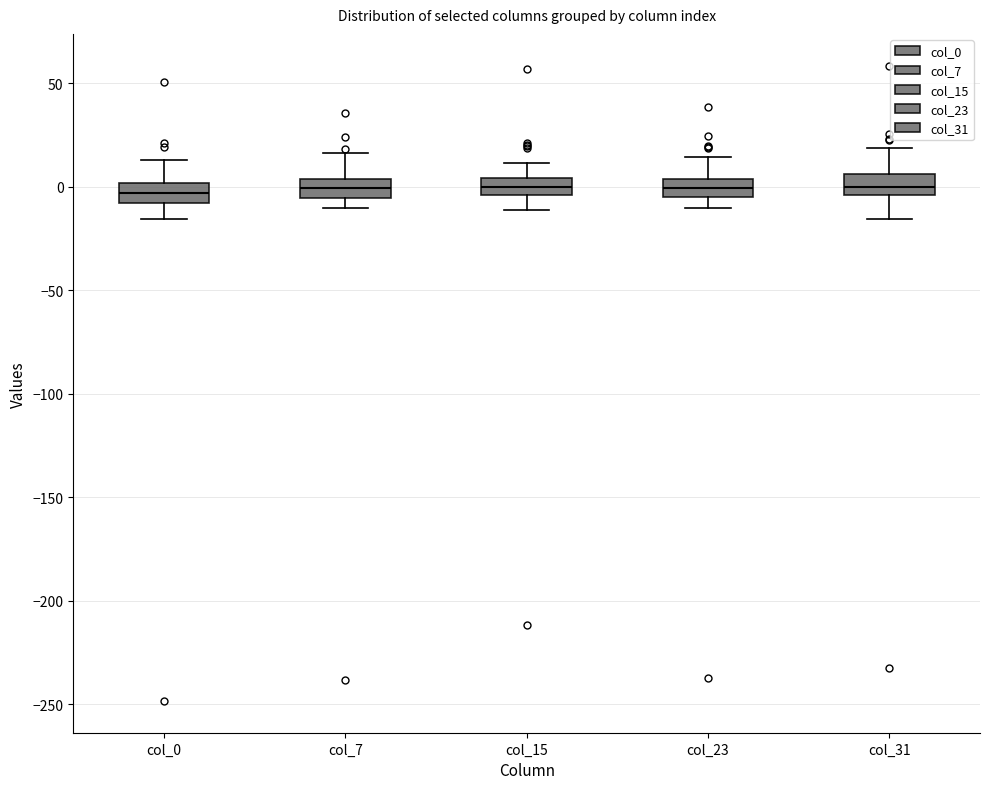

Where does the median line of the box for col_23 sit on the y-axis? The values are not printed on the chart, so give them approximately, as read against the axis.

0